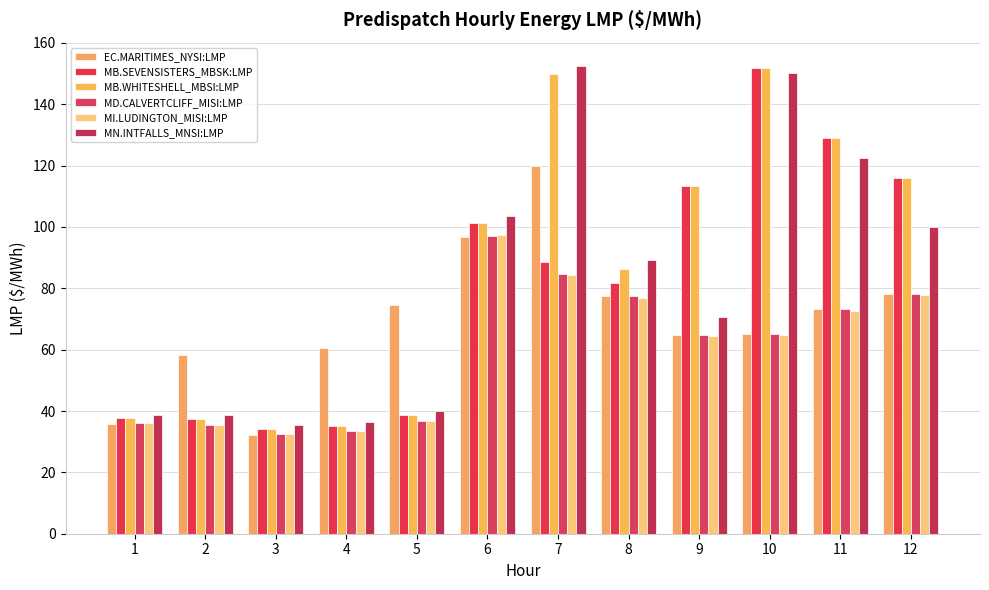

Reading left to right, extract all data points from this chart.

EC.MARITIMES_NYSI:LMP: 35.8	58.3	32.3	60.4	74.6	96.7	120.0	77.5	64.7	65.1	73.2	78.1
MB.SEVENSISTERS_MBSK:LMP: 37.8	37.5	34.3	35.2	38.7	101.4	88.5	81.8	113.5	151.9	129.0	116.0
MB.WHITESHELL_MBSI:LMP: 37.8	37.5	34.3	35.2	38.7	101.4	150.0	86.3	113.5	151.9	129.1	116.0
MD.CALVERTCLIFF_MISI:LMP: 36.0	35.4	32.5	33.3	36.7	97.0	84.6	77.4	64.7	65.0	73.1	78.1
MI.LUDINGTON_MISI:LMP: 36.1	35.5	32.7	33.5	36.8	97.3	84.4	76.9	64.3	64.8	72.7	77.8
MN.INTFALLS_MNSI:LMP: 38.8	38.6	35.3	36.3	39.9	103.7	152.4	89.4	70.6	150.3	122.5	99.8